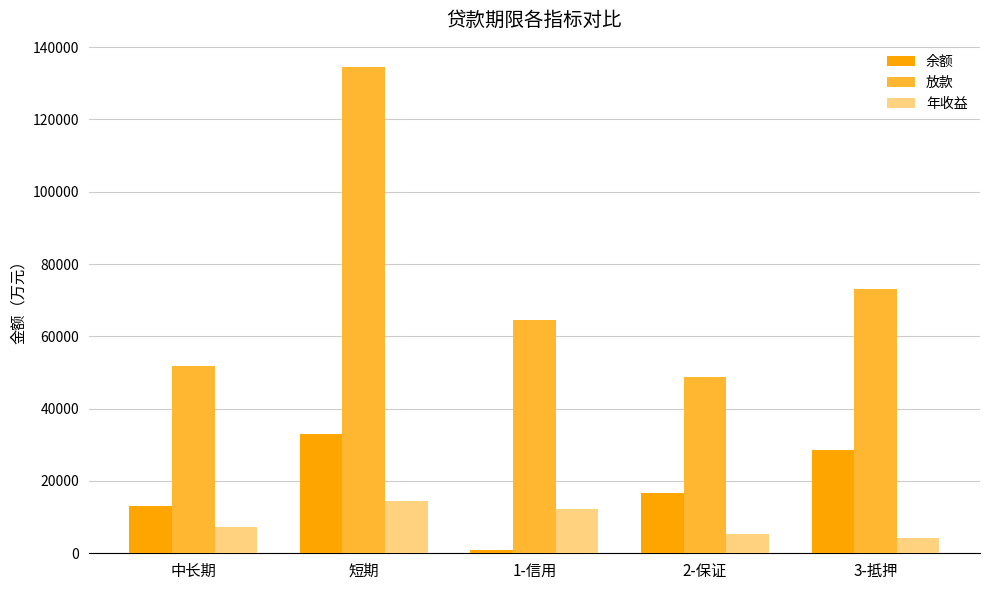

What are all the series names shown in the legend?

余额, 放款, 年收益